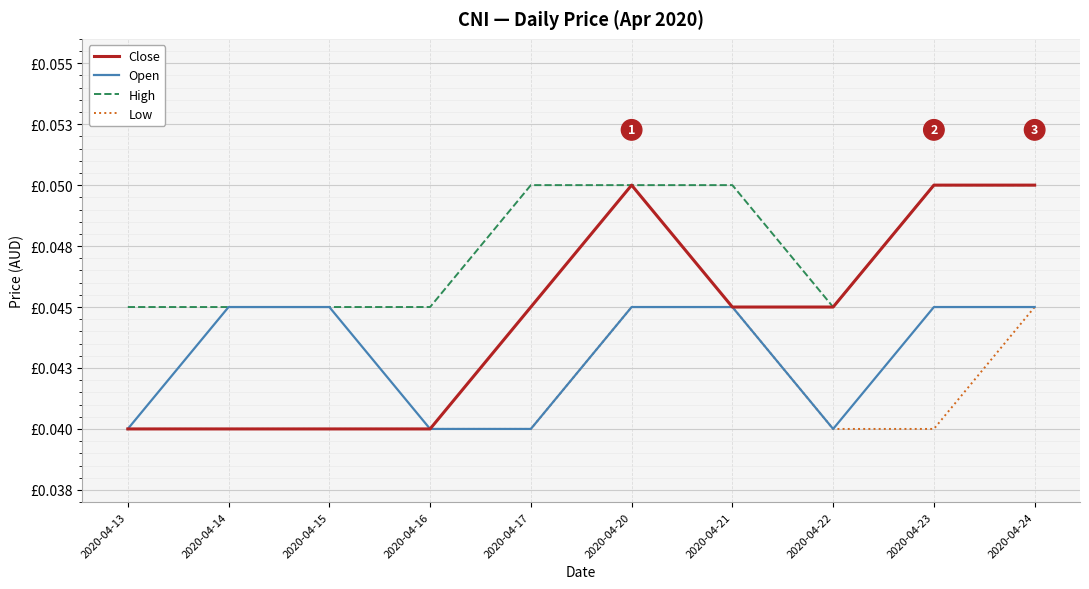

Is the value of Low at 2020-04-21 greater than the value of High at 2020-04-22?

No